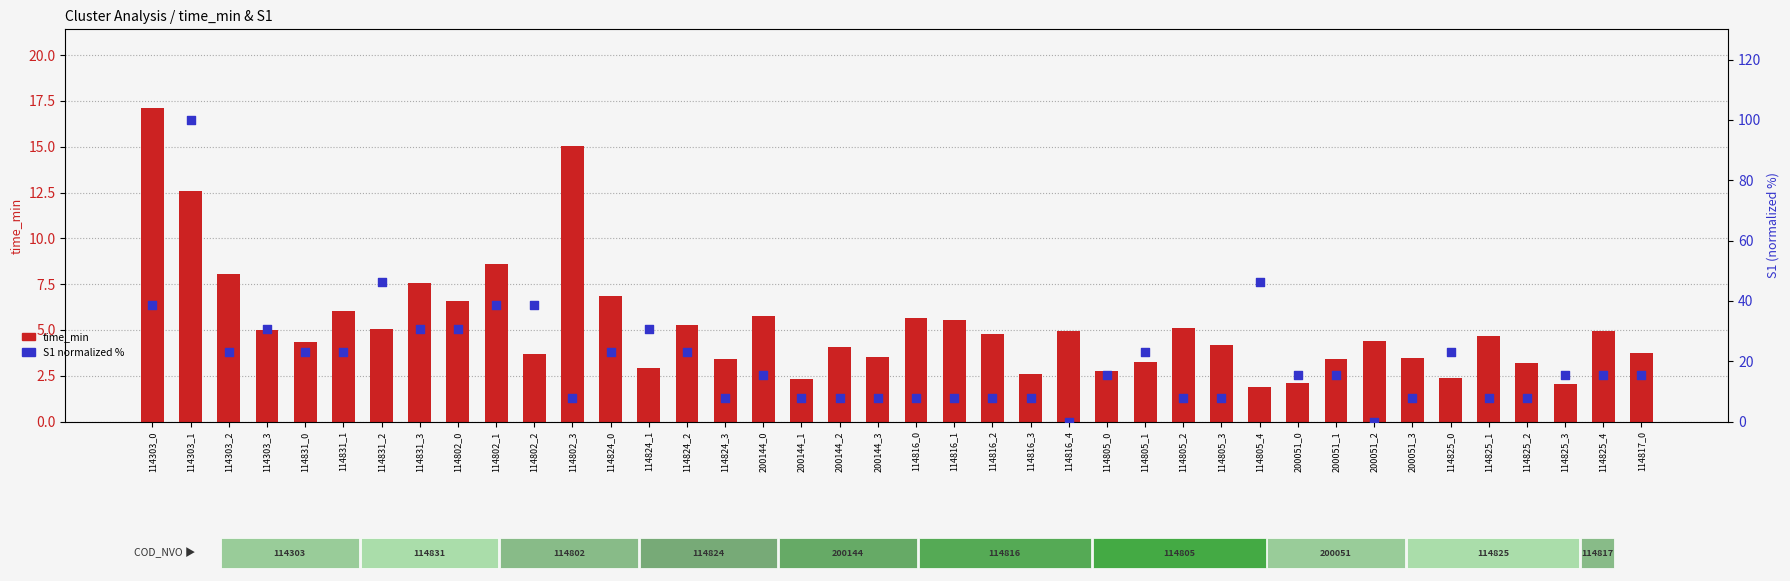

What is the total value across all series at 114817_0?

19.1